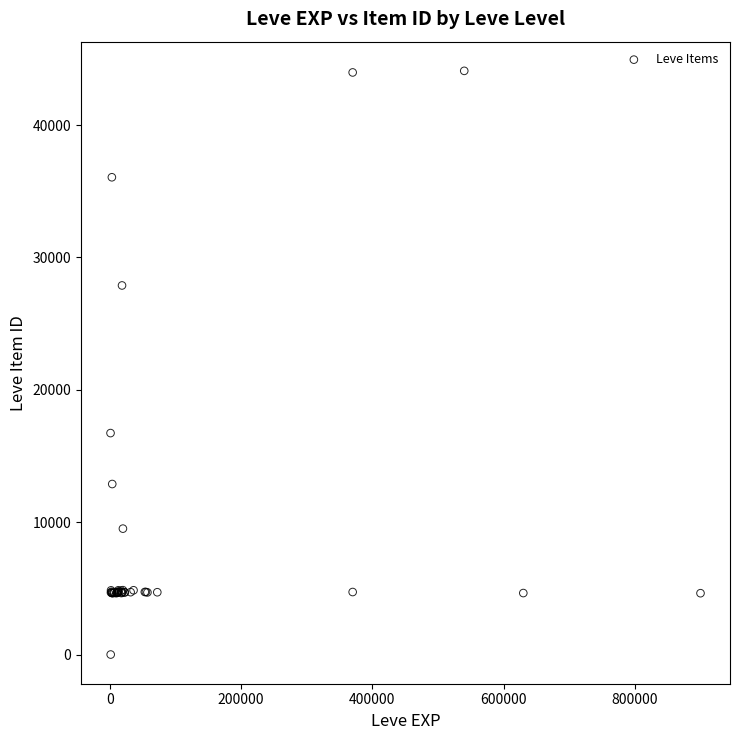

What Y value in the scatter plot is closest to 22050?

16734